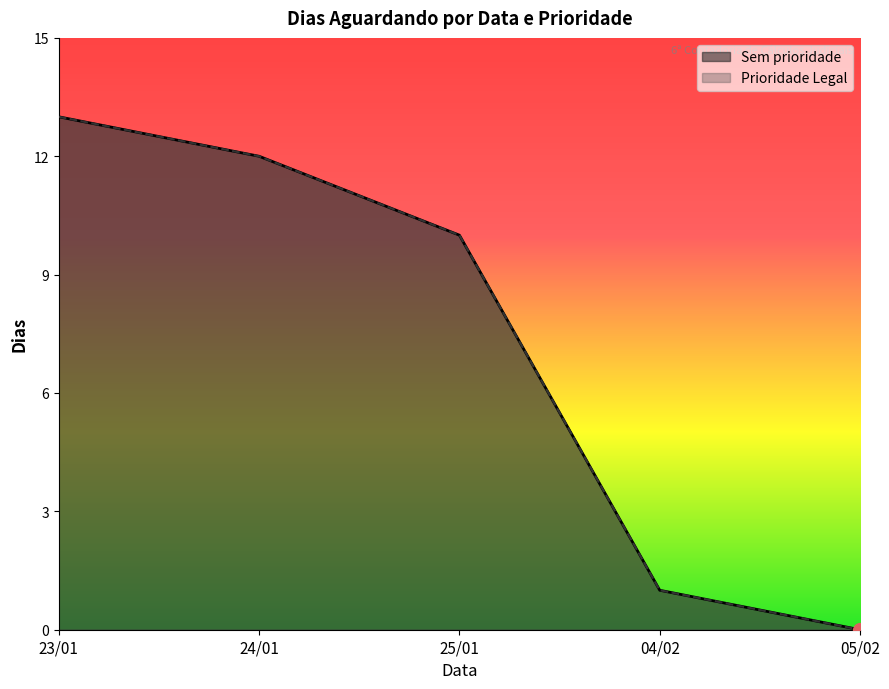

True or false: Sem prioridade has more than 2 interior local peaks.

False